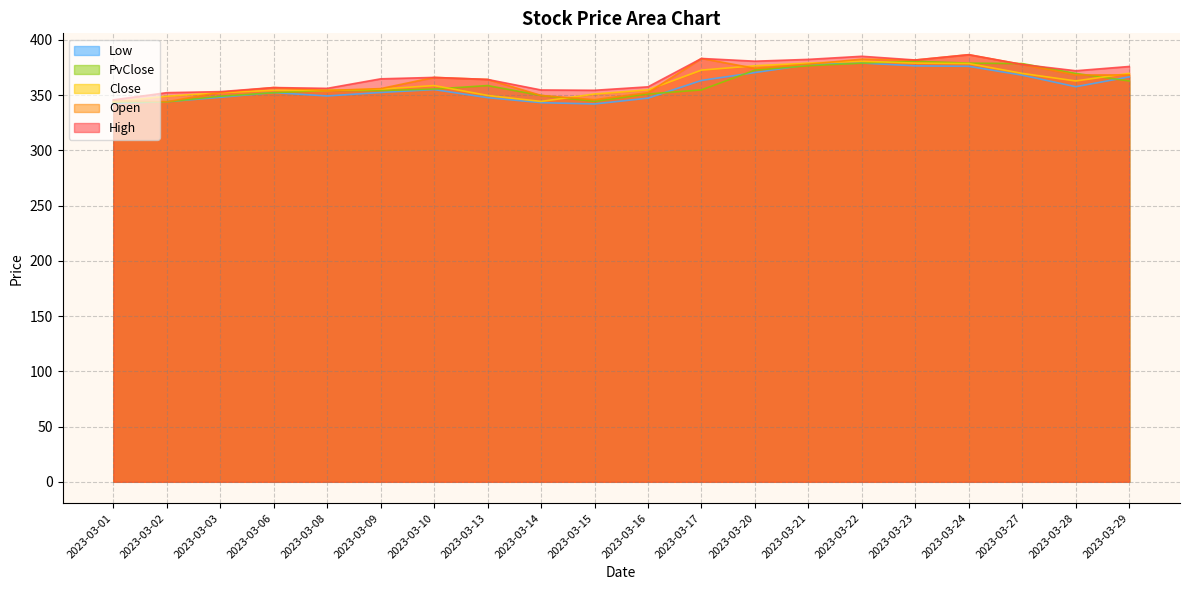

What is the value of the Close point at the 12th from the left?

372.6